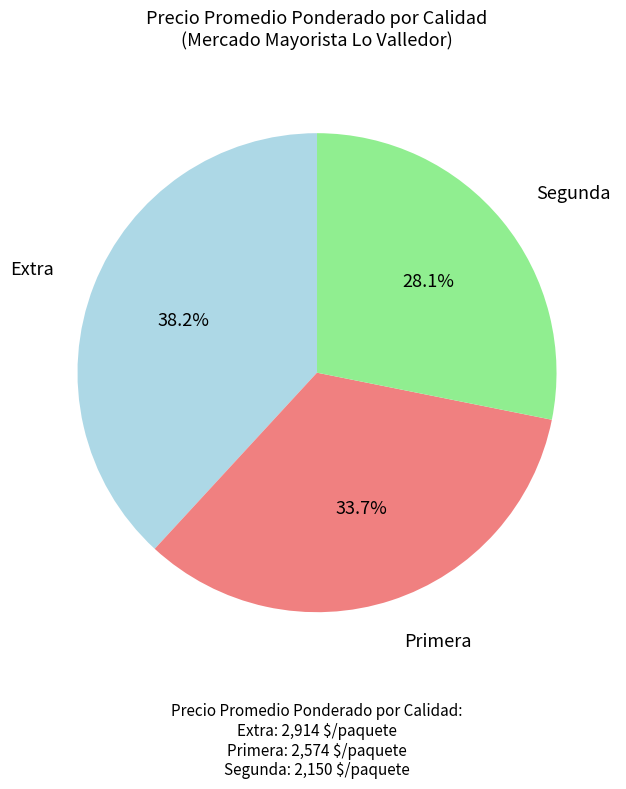

What is the largest slice in the pie chart?

Extra